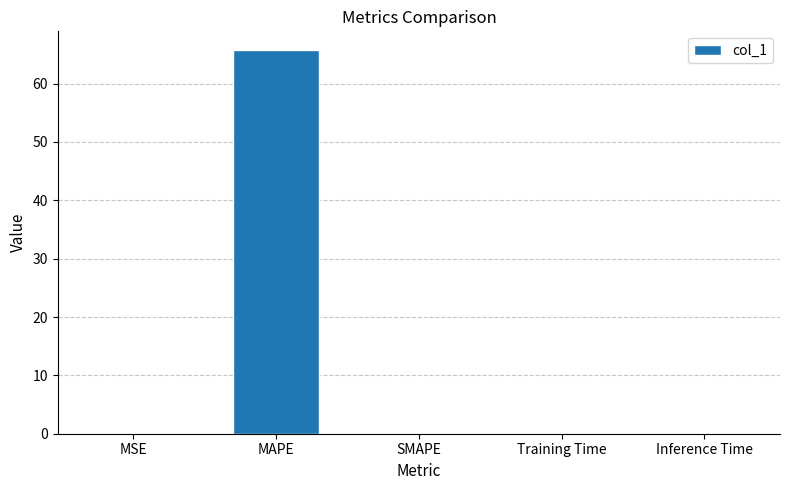

At which category does the chart reach its peak across all series?

MAPE